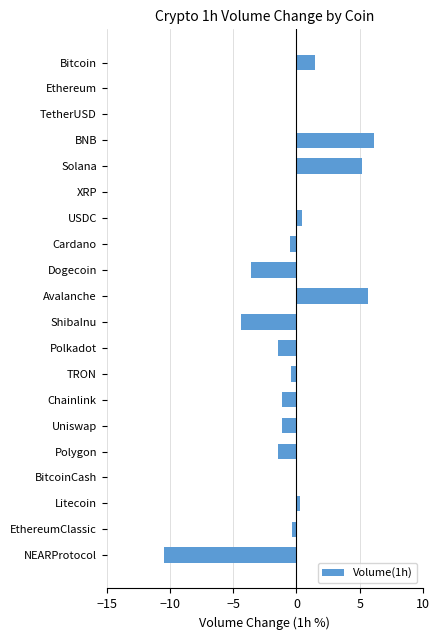

The chart shows a value of -0.5 at Cardano. True or false?

True